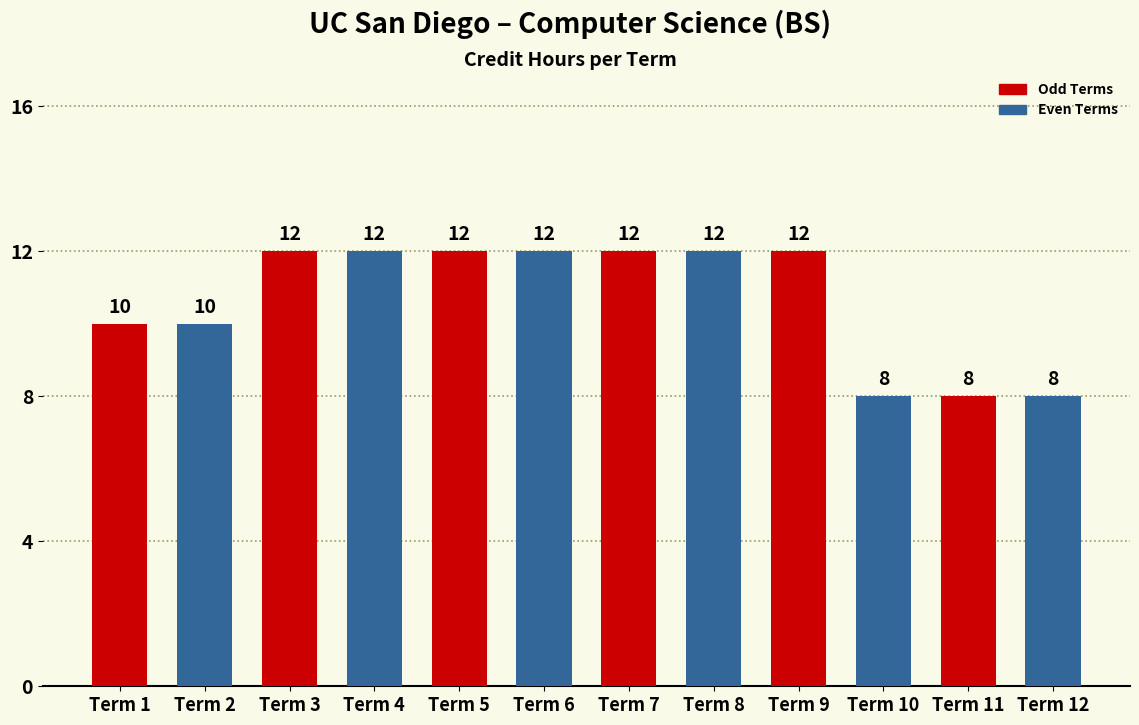

Count the number of data series in this chart.

1